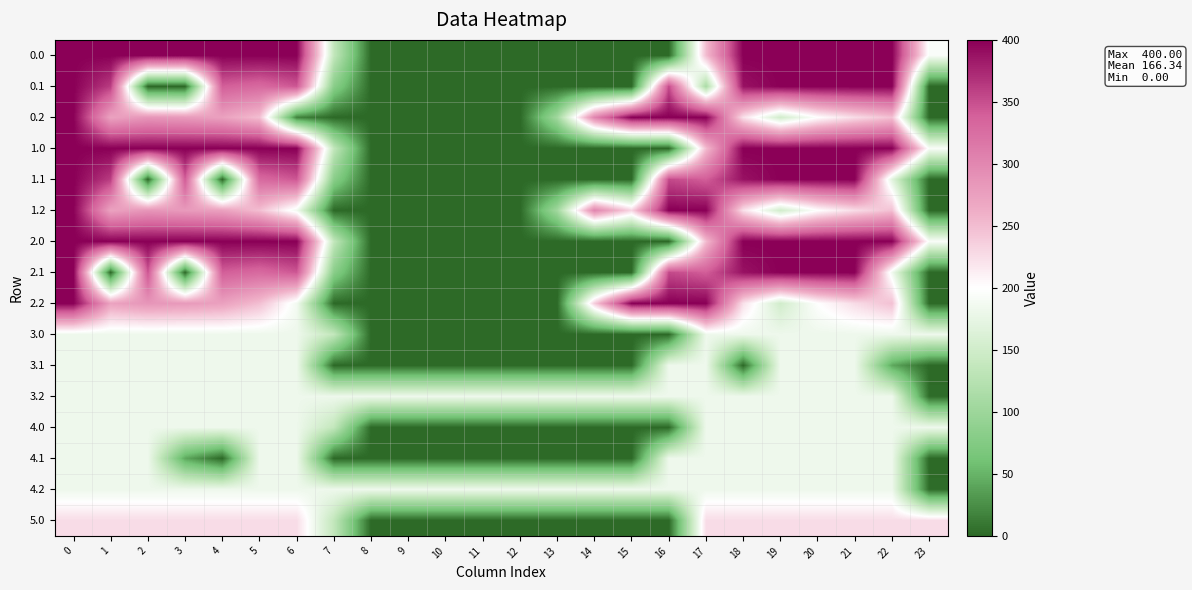

What is the maximum value shown in the chart?

400.0